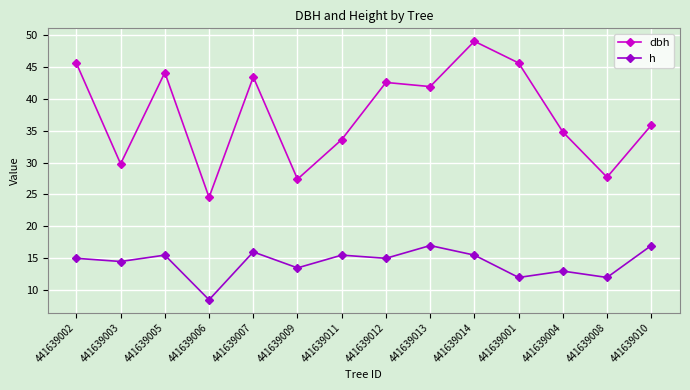

True or false: h has a value of 17.0 at 441639010.

True